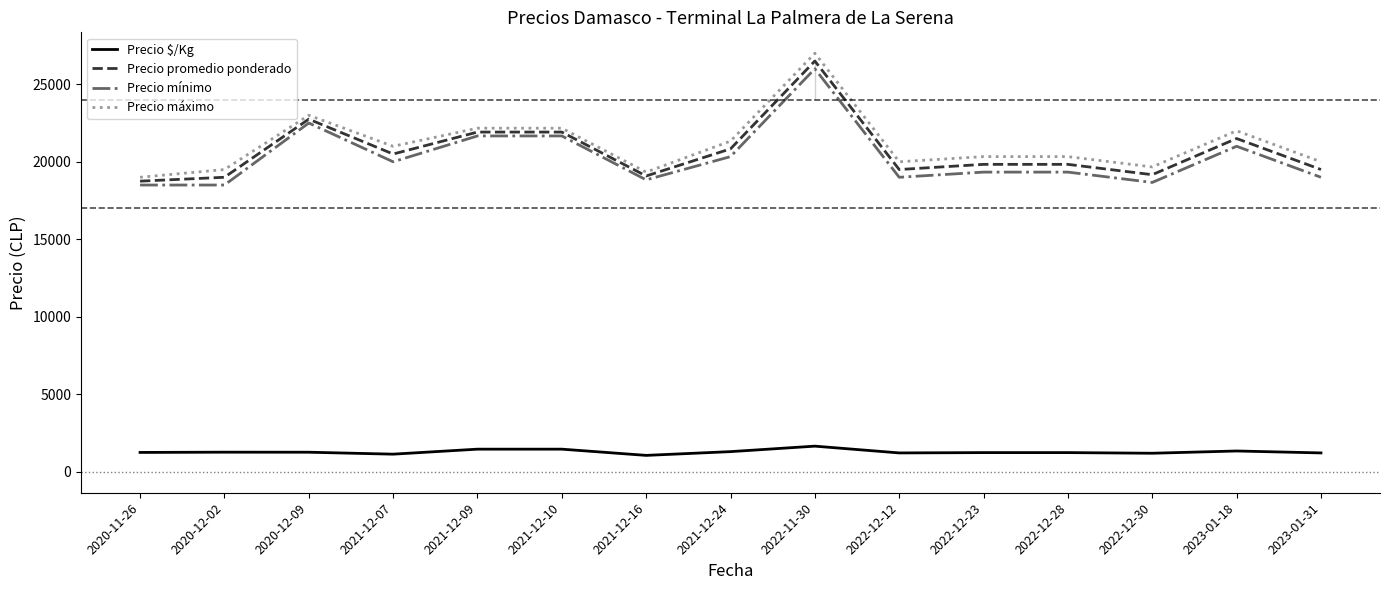

True or false: Precio promedio ponderado and Precio $/Kg intersect in this chart.

False